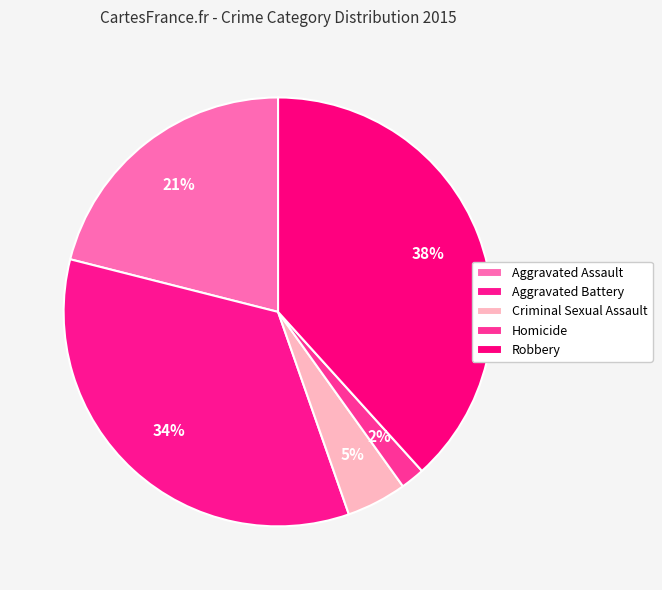

Count the number of slices in the pie.

5